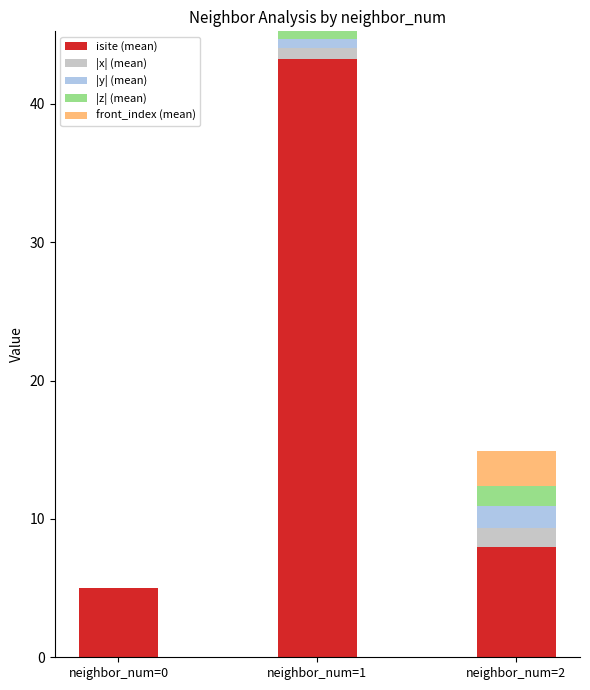

At which category is the sum across all series the highest?

neighbor_num=1